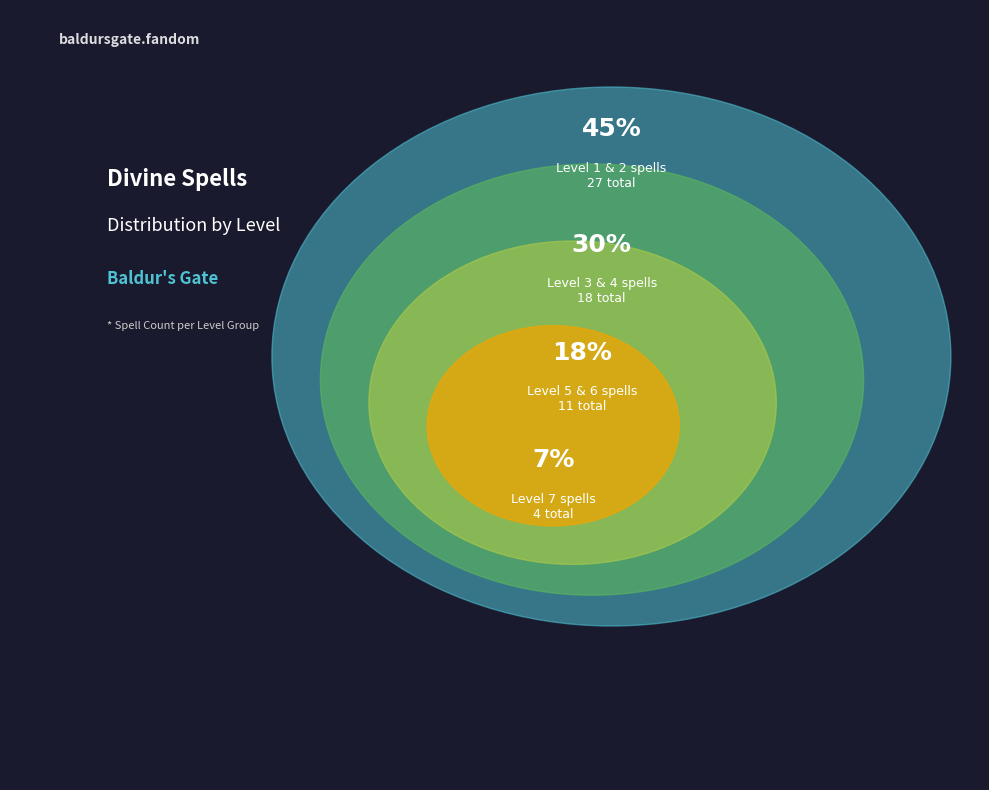

Is there any slice that represents more than half of the pie?

No